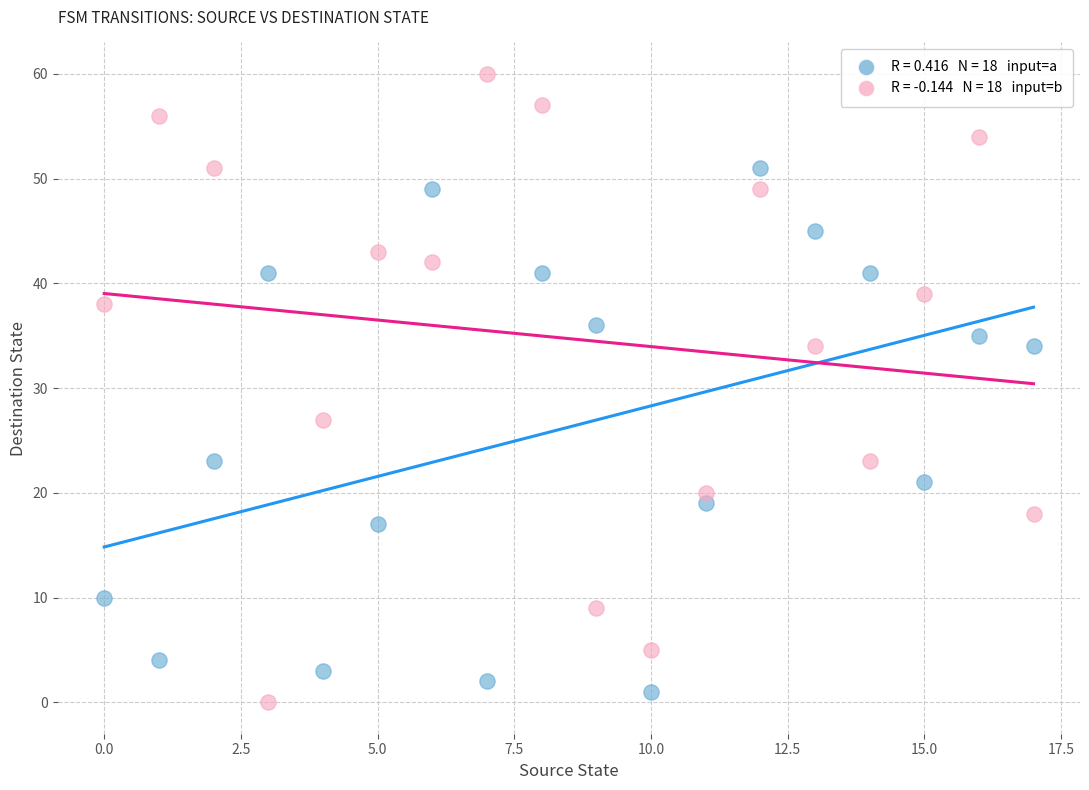

Across all series, what Y value is closest to 30?

27